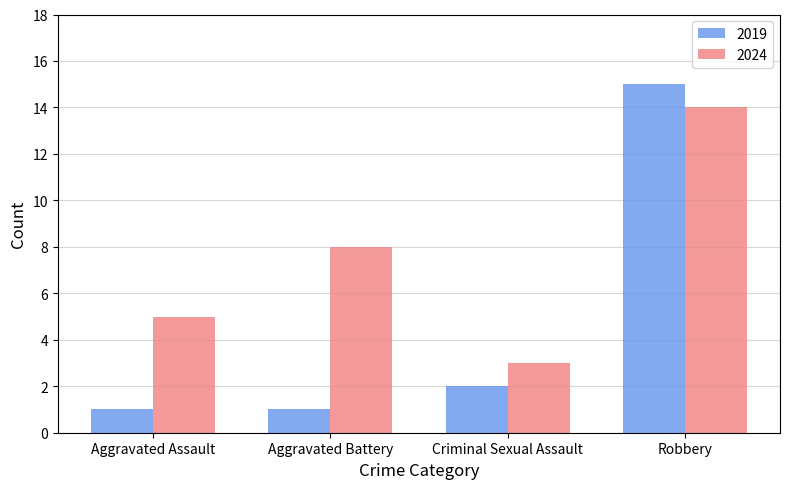

At how many categories does at least one series exceed 11?

1